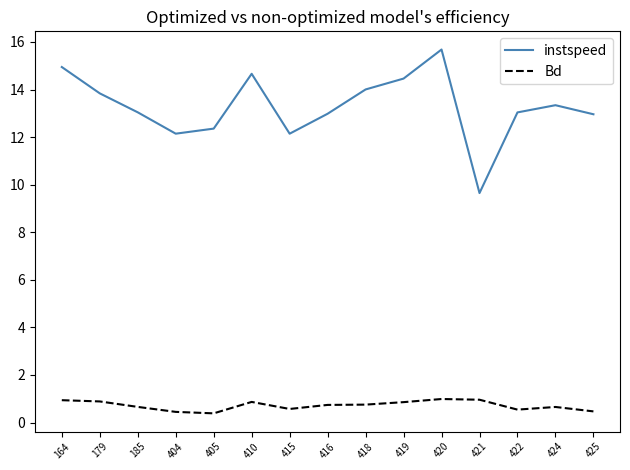

Which series has the widest spread of values?

instspeed